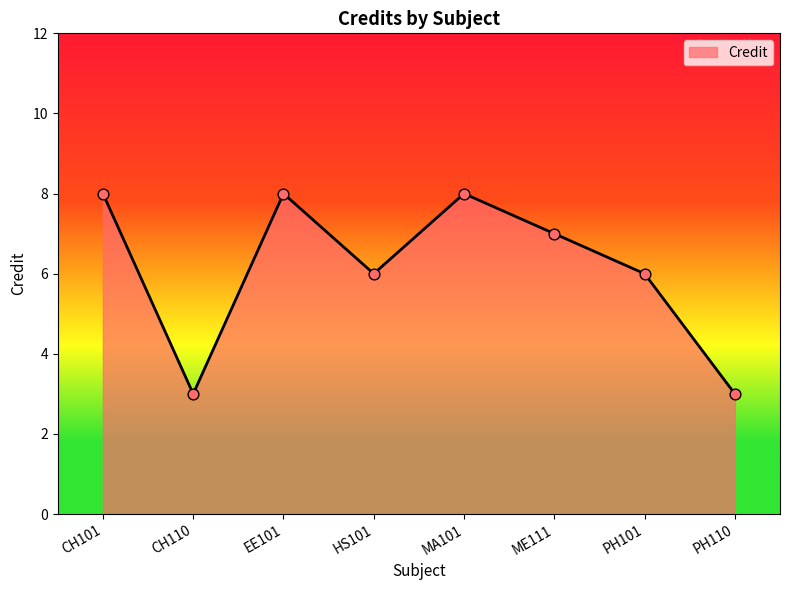

What is the change in value from HS101 to ME111?

+1